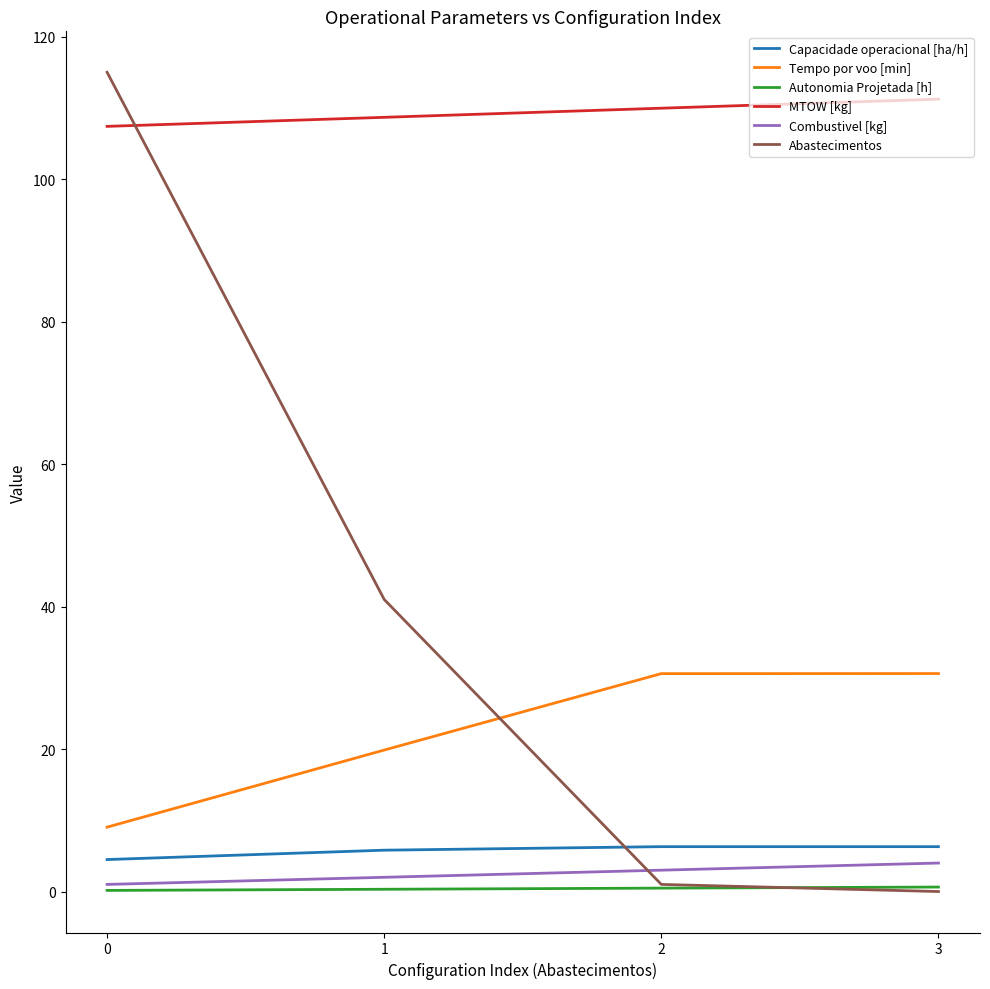

The value of Abastecimentos at 1 is 27.7. True or false?

False